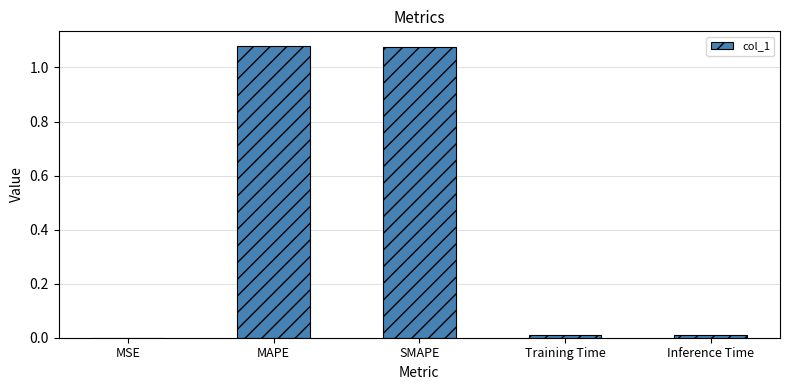

Between MSE and SMAPE, which is larger?

SMAPE